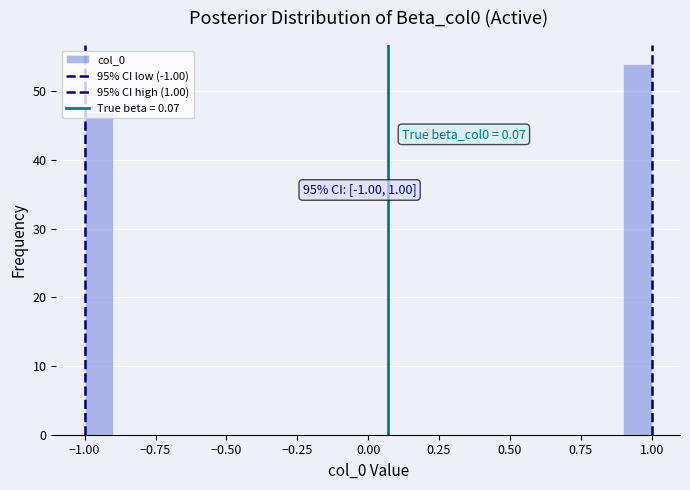

Read against the x-axis, roughly where is the centre of the tallest bar?

0.95